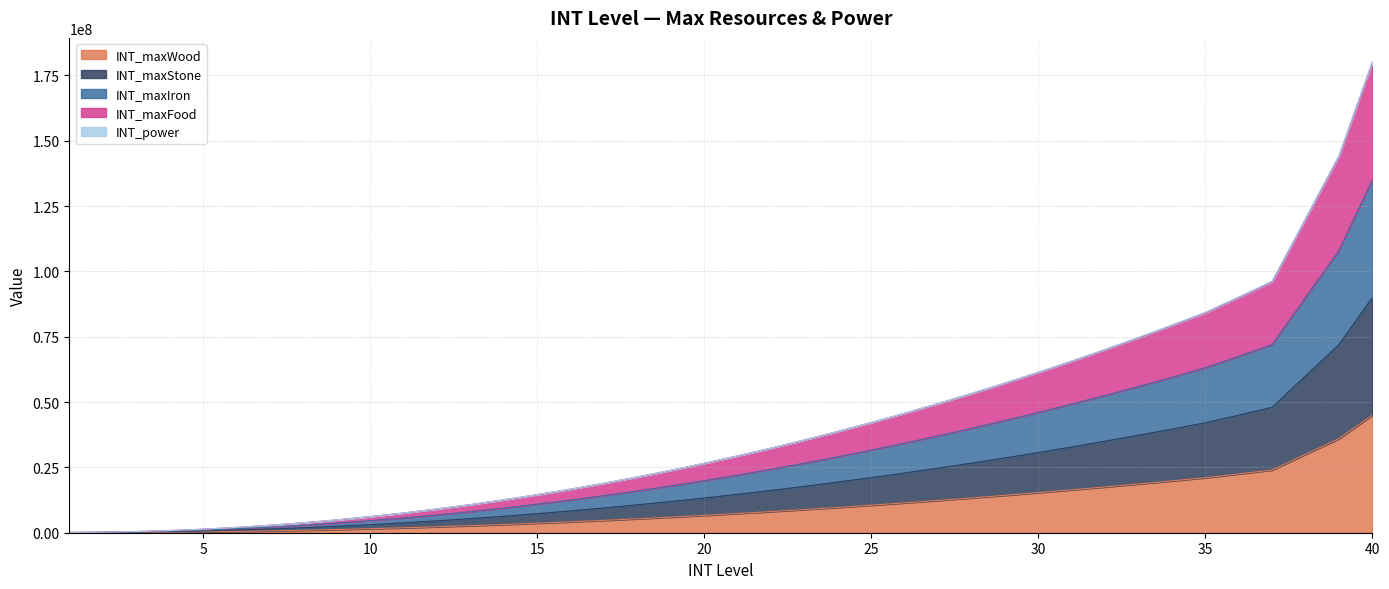

True or false: INT_maxIron and INT_maxStone cross at least once.

False